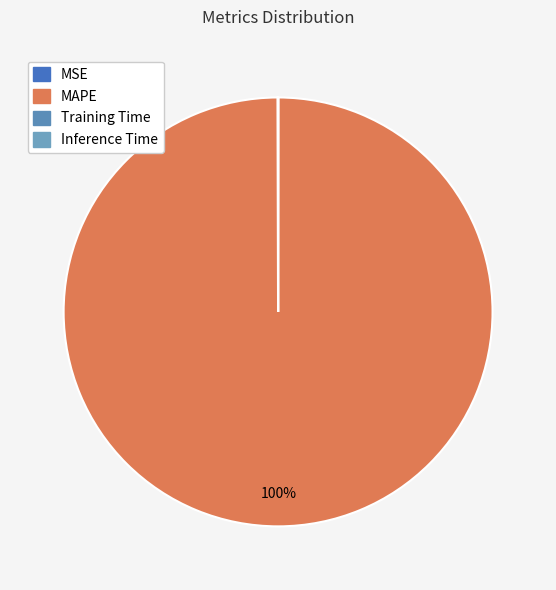

To the nearest percent, what is the difference between the largest and smallest slice percentages?

100%